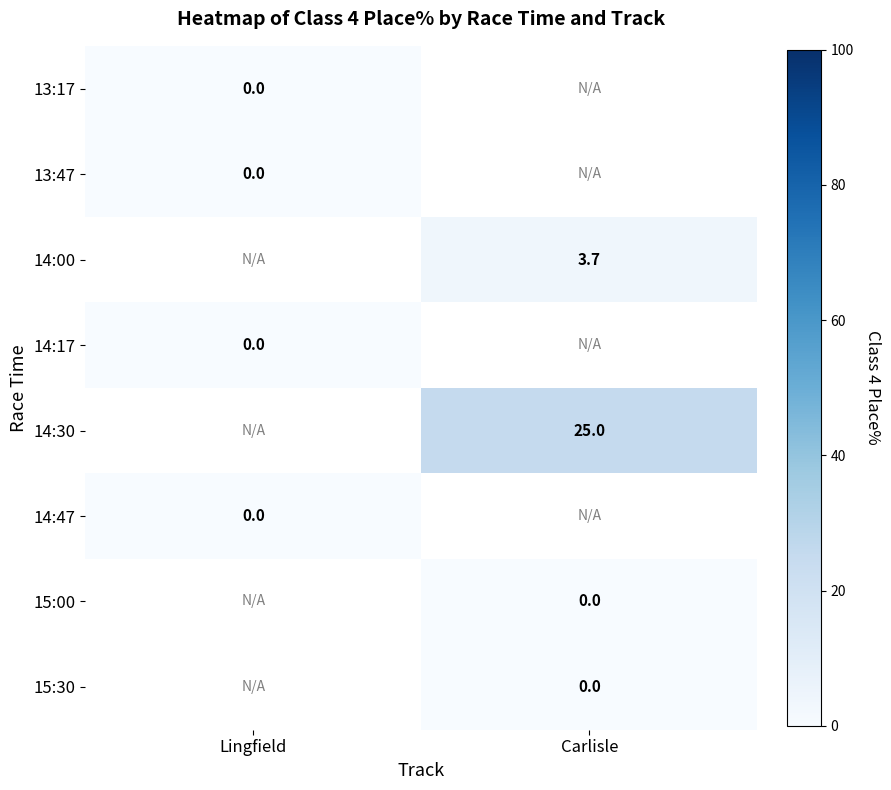

At which label does 14:17 reach its peak?

Lingfield